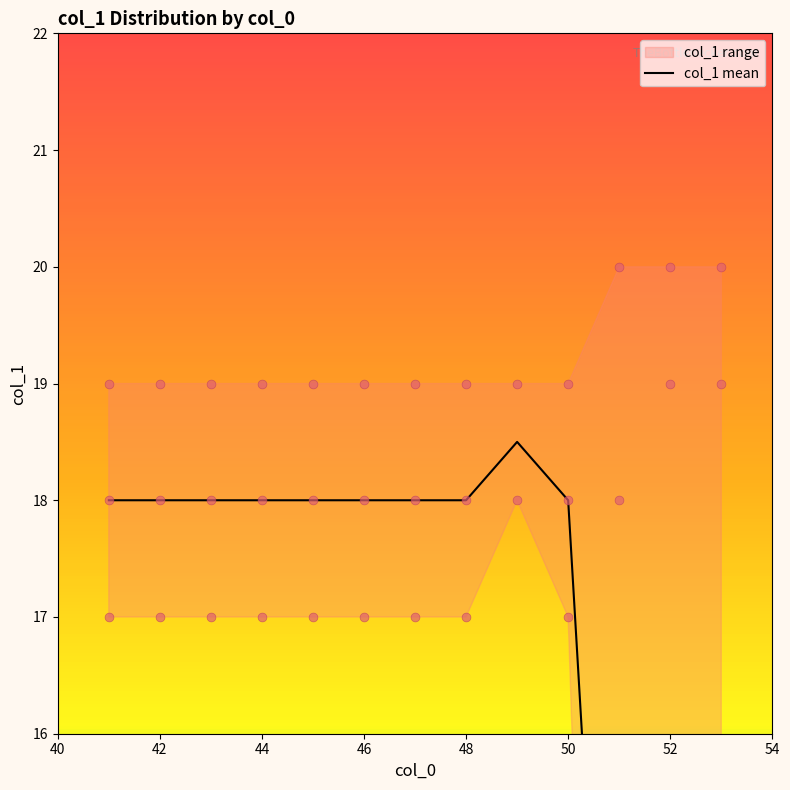

Which has a higher value, 50 or 52?

50